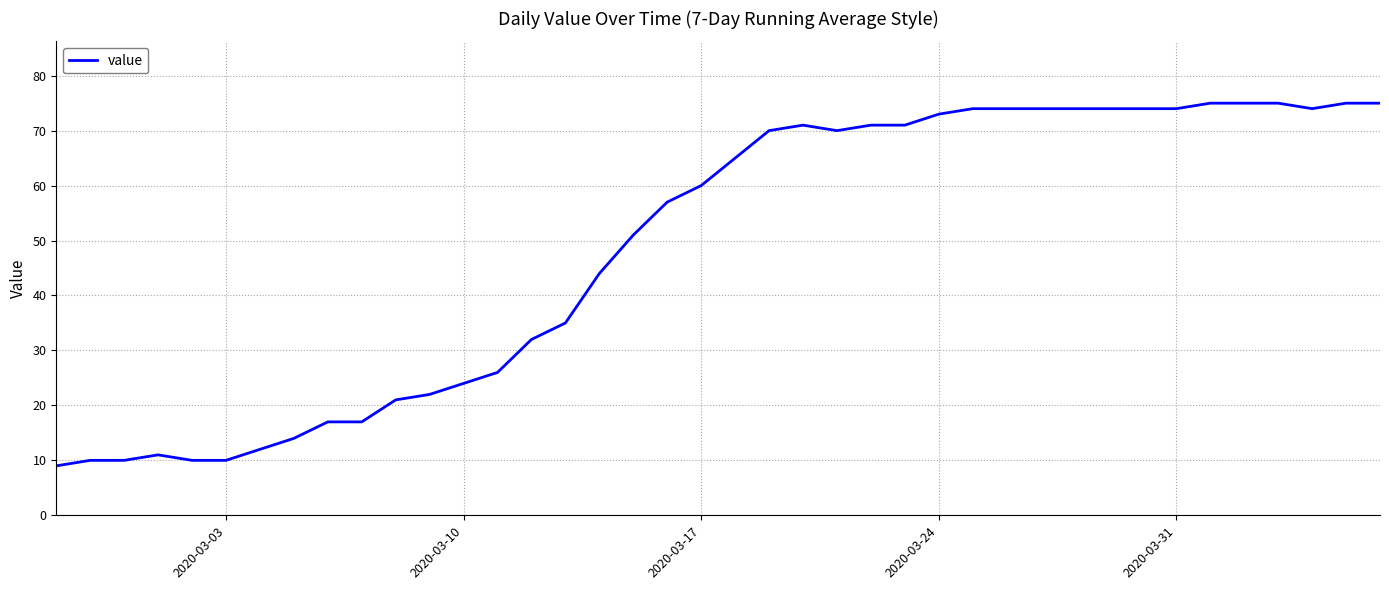

What is the difference between the maximum and minimum values?

66